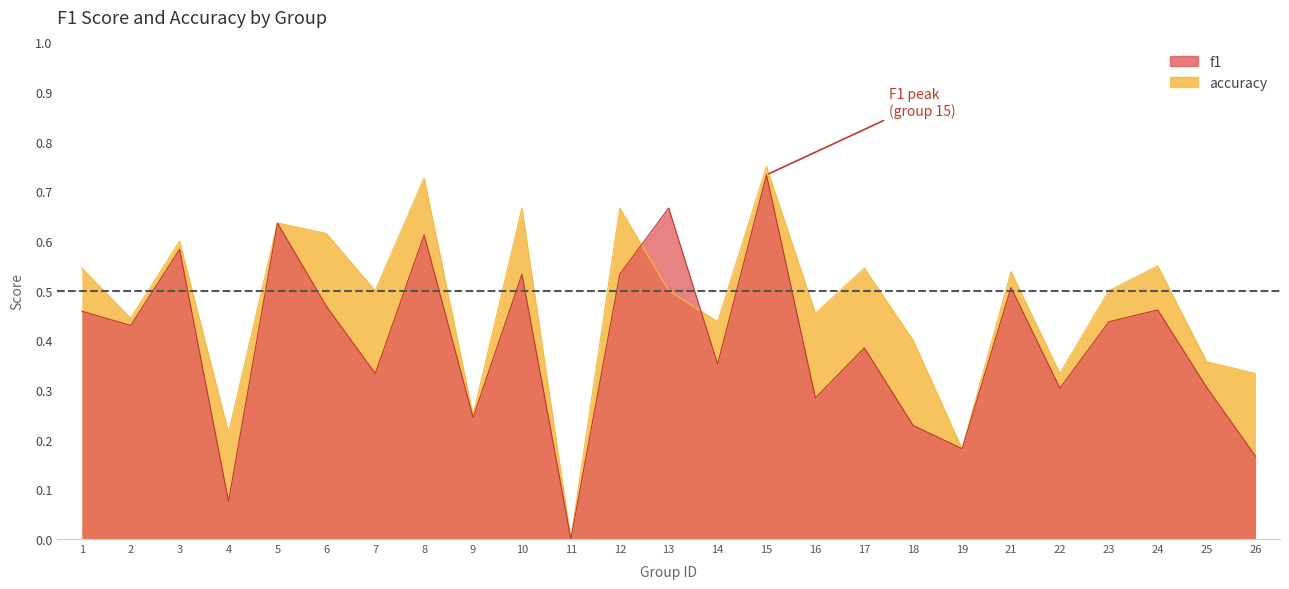

What value does the accuracy series have at 9?

0.2